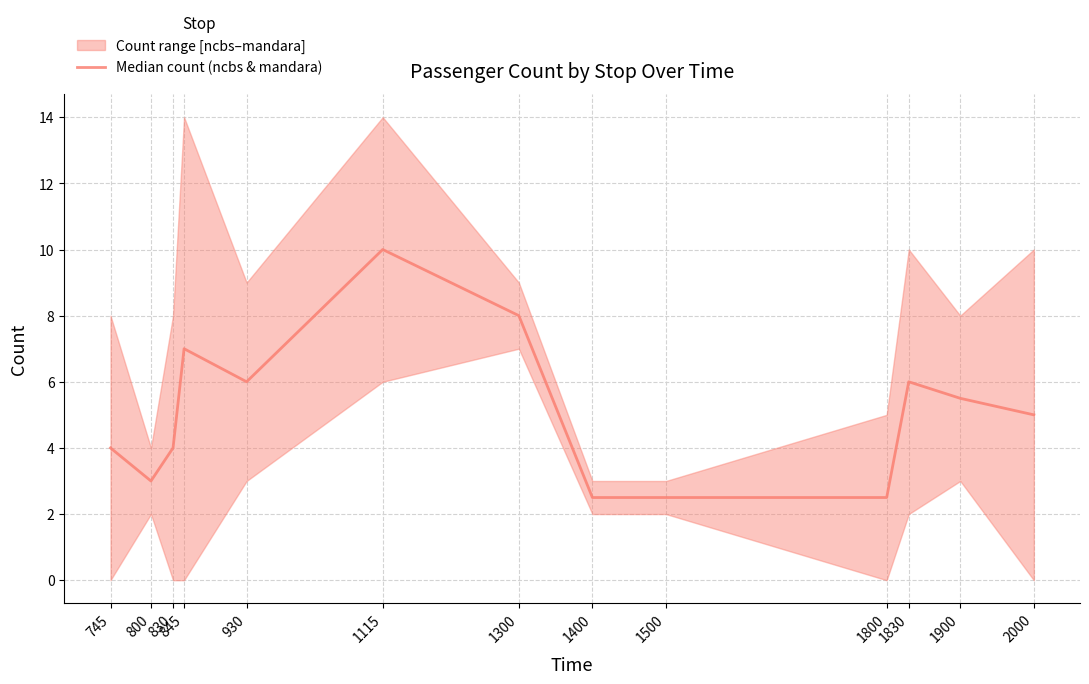

Read the value at 830.

4.0